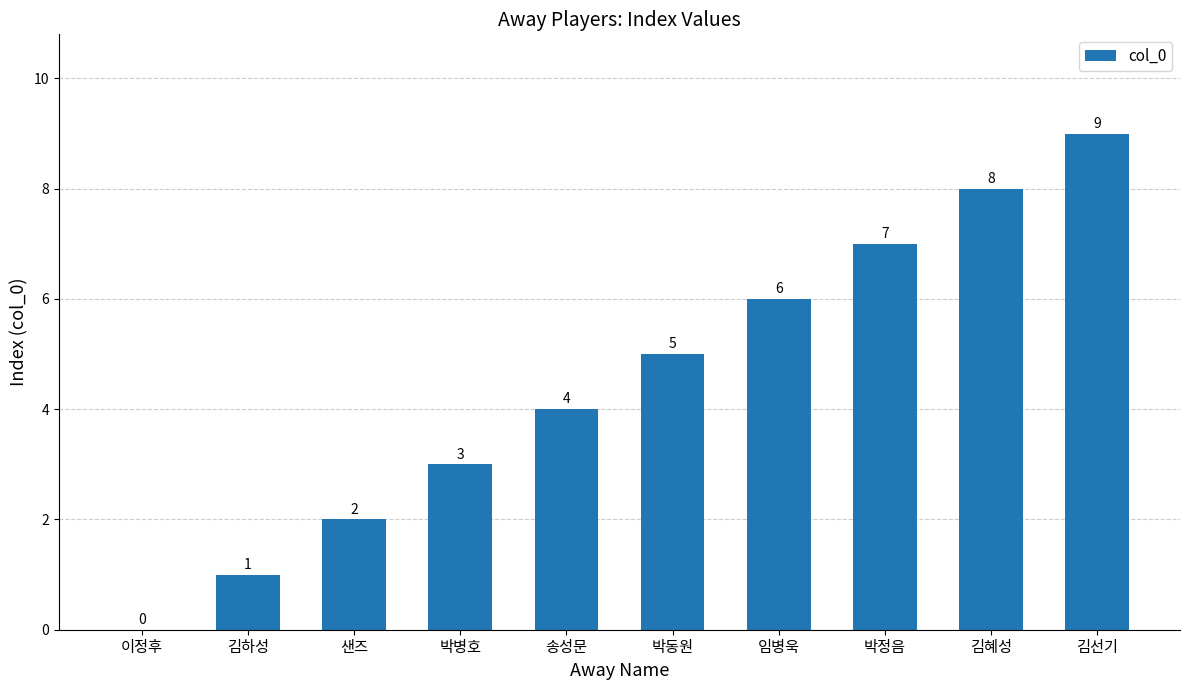

What is the approximate value at 박정음?

7